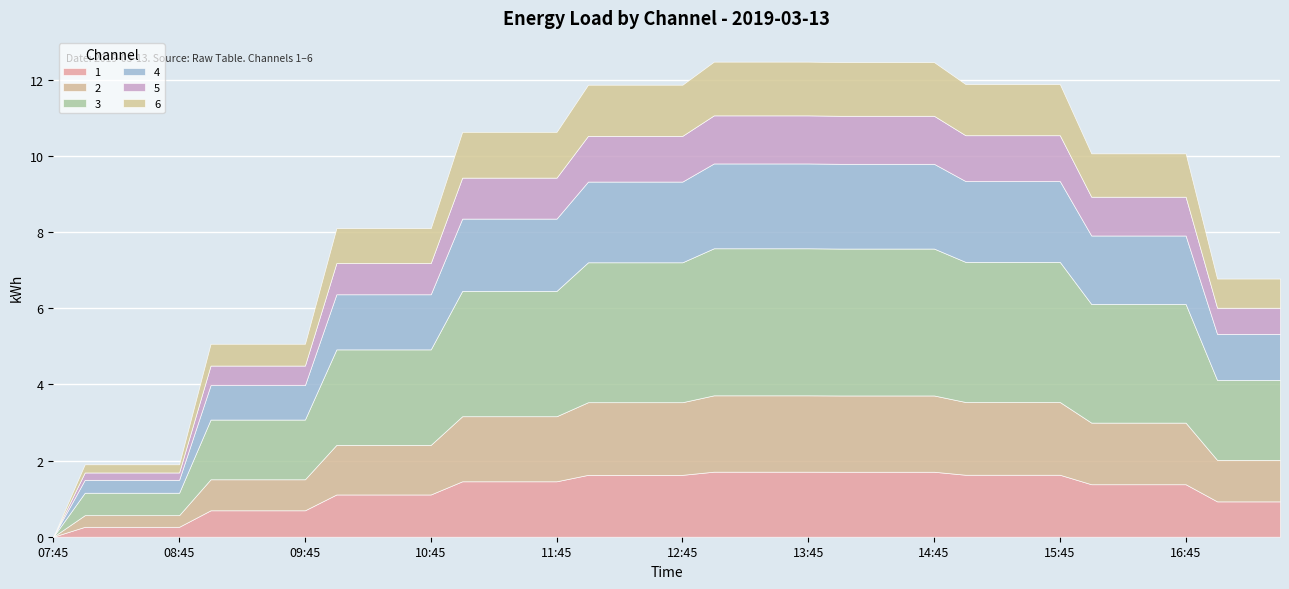

What is the value of the 4 point at the 30th from the left?

2.1